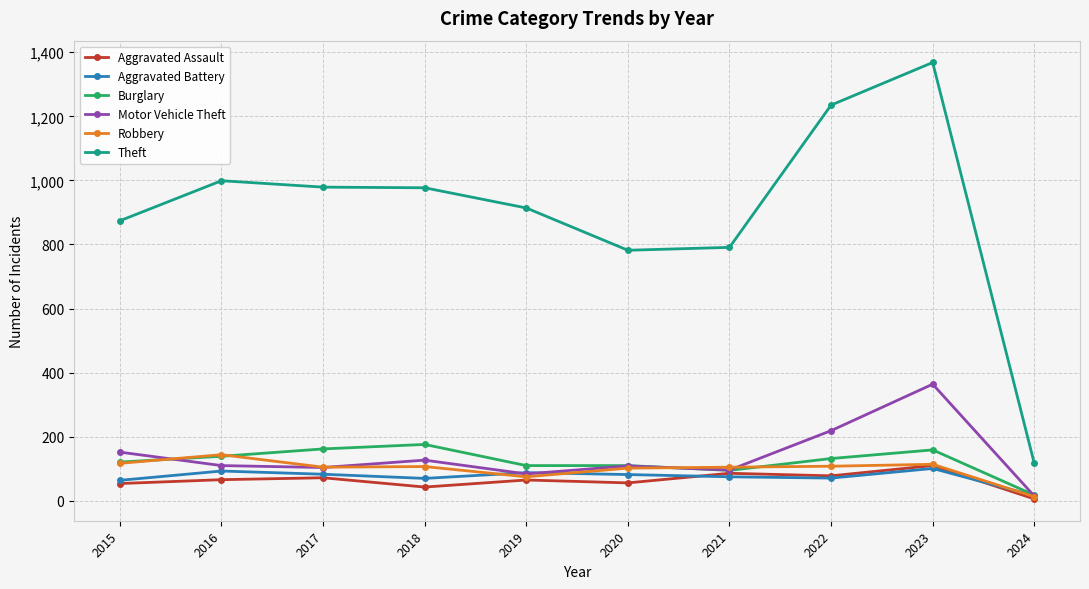

What is the average value of the Aggravated Battery series?

74